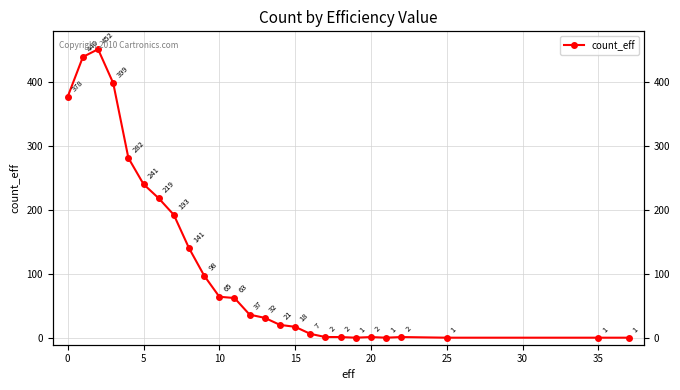

What is the difference between the maximum and minimum values?

451